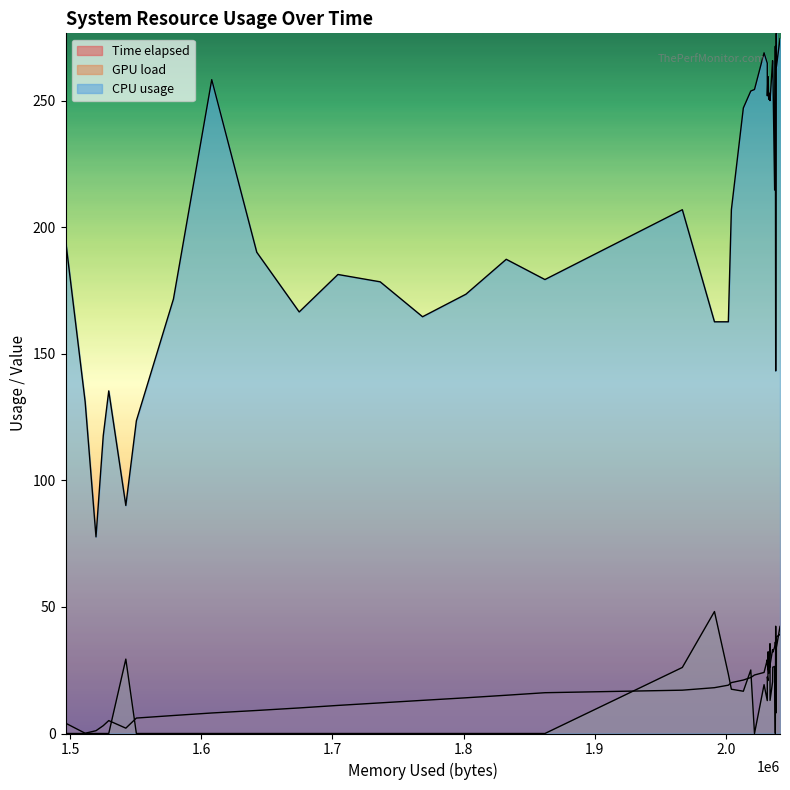

True or false: Time elapsed has a value of 1.5 at 6.

False